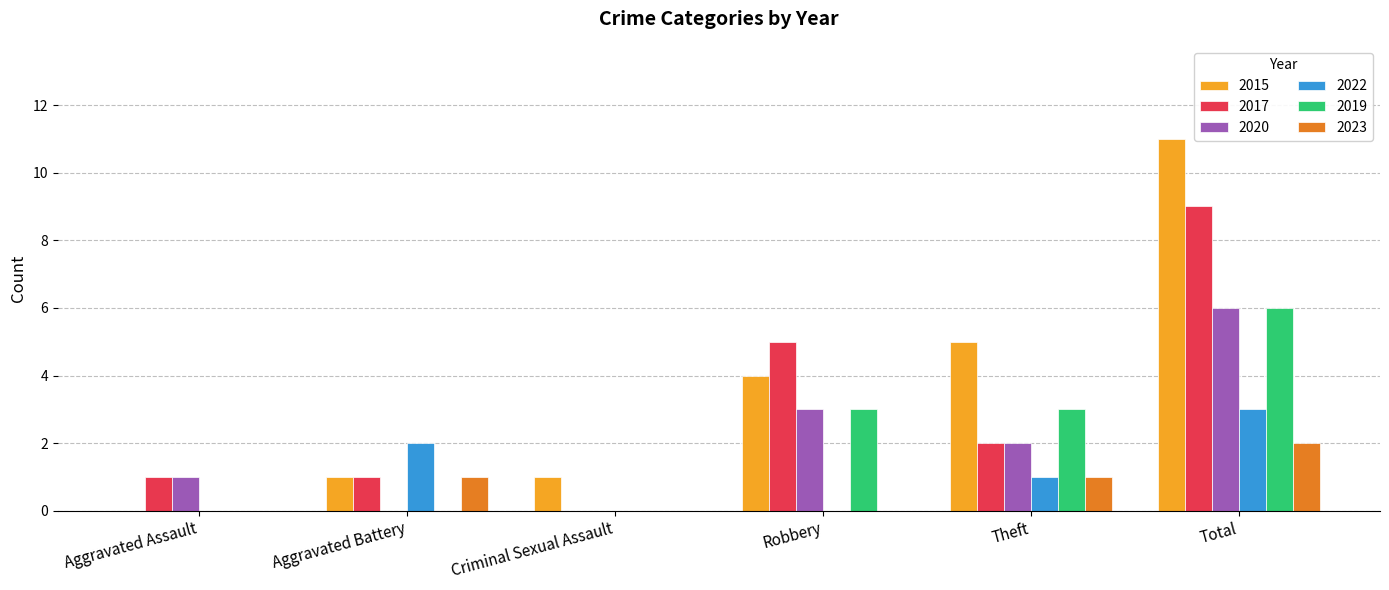

Reading left to right, what are all the values shown in this chart?

2015: 0	1	1	4	5	11
2017: 1	1	0	5	2	9
2020: 1	0	0	3	2	6
2022: 0	2	0	0	1	3
2019: 0	0	0	3	3	6
2023: 0	1	0	0	1	2